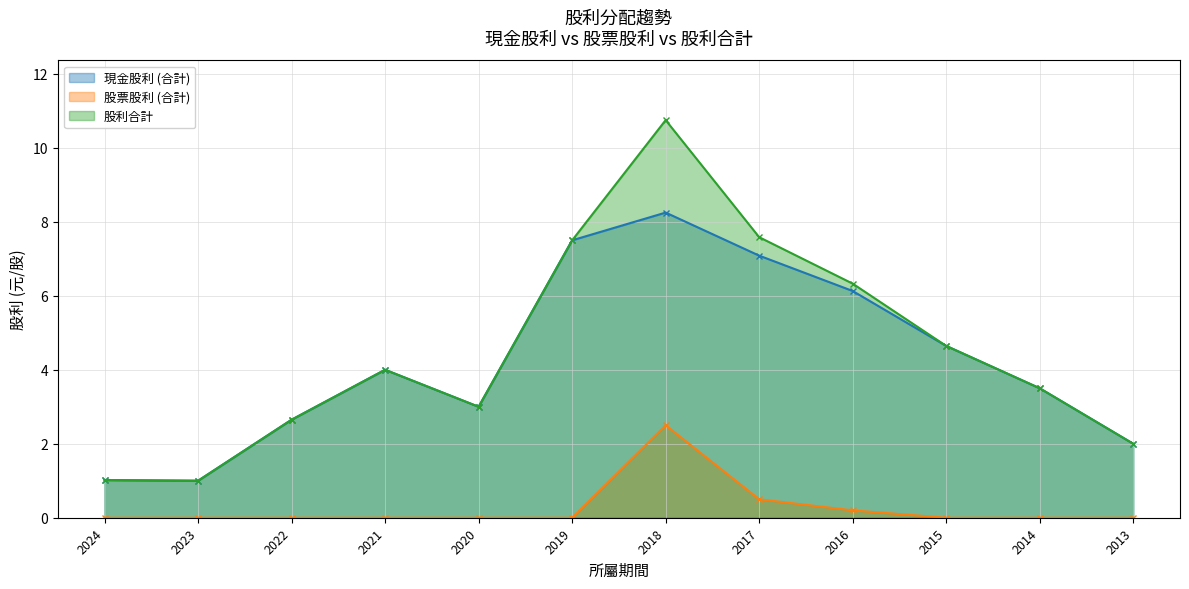

Which series has the largest range (max minus min)?

股利合計